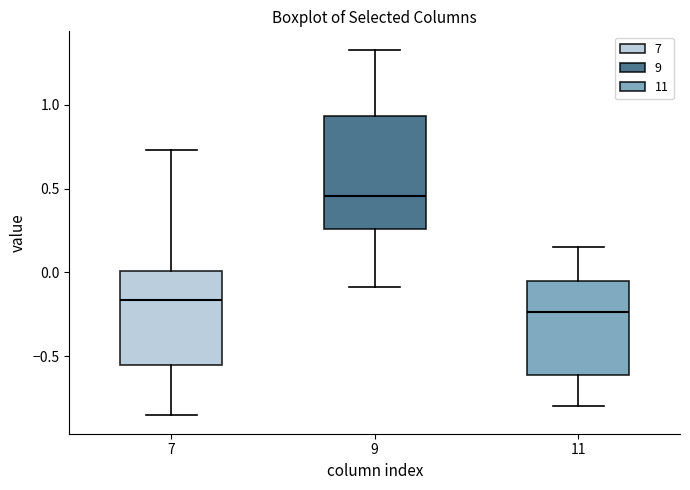

Where does the upper whisker of the box at x = 7 end on the y-axis? The values are not printed on the chart, so give them approximately, as read against the axis.

0.75